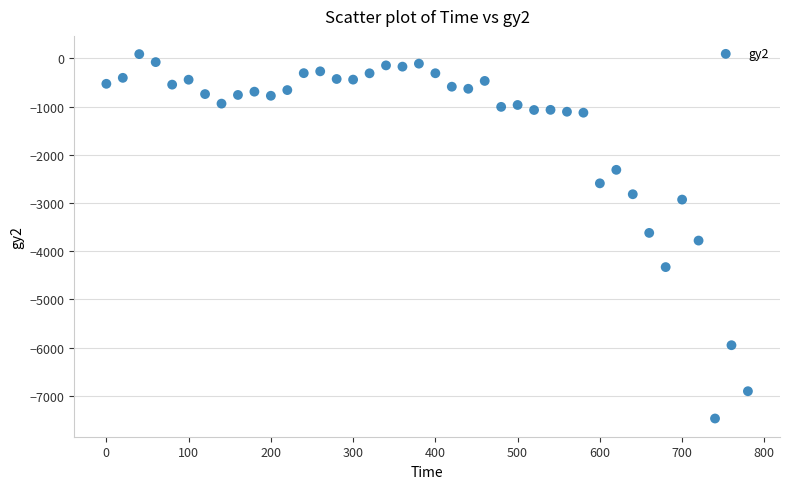

What is the range of X values (max minus min)?

780